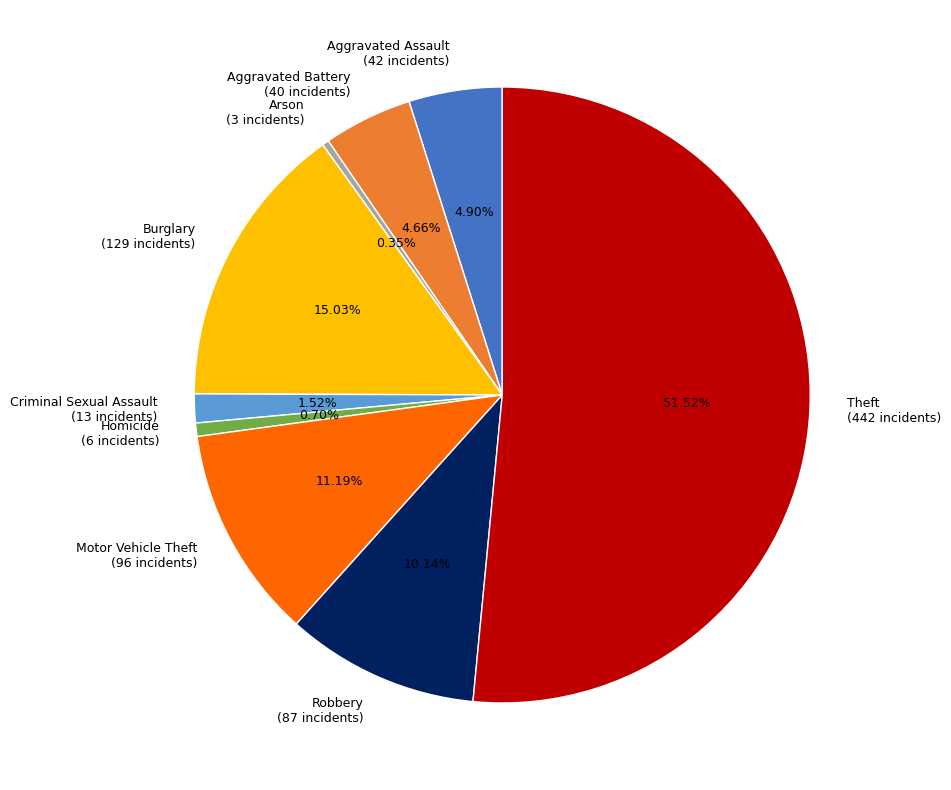

What is the largest slice in the pie chart?

Theft